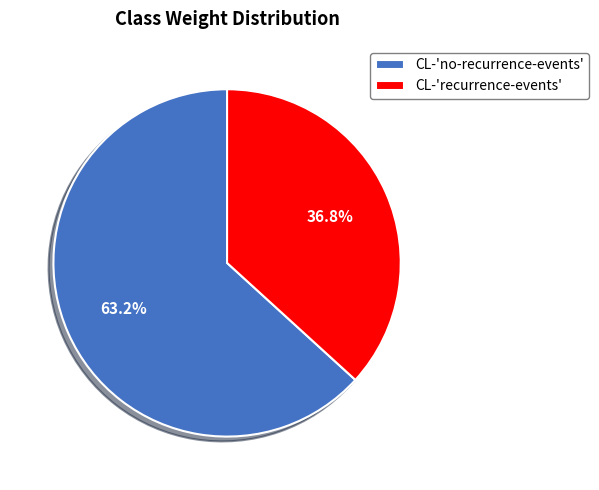

To the nearest percent, what is the difference between the CL-'no-recurrence-events' and CL-'recurrence-events' slice percentages?

26%